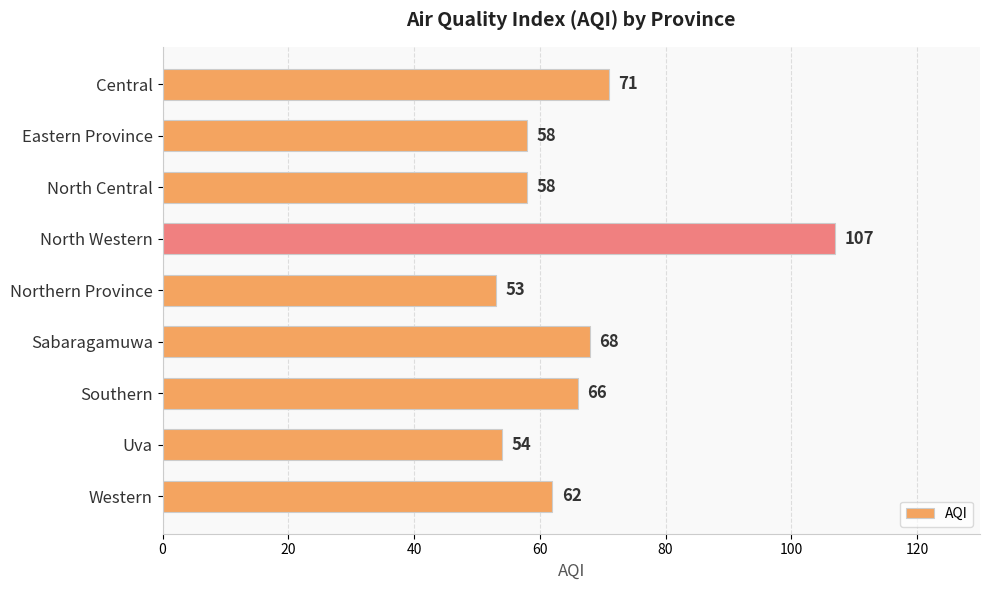

The chart shows a value of 70 at Northern Province. True or false?

False